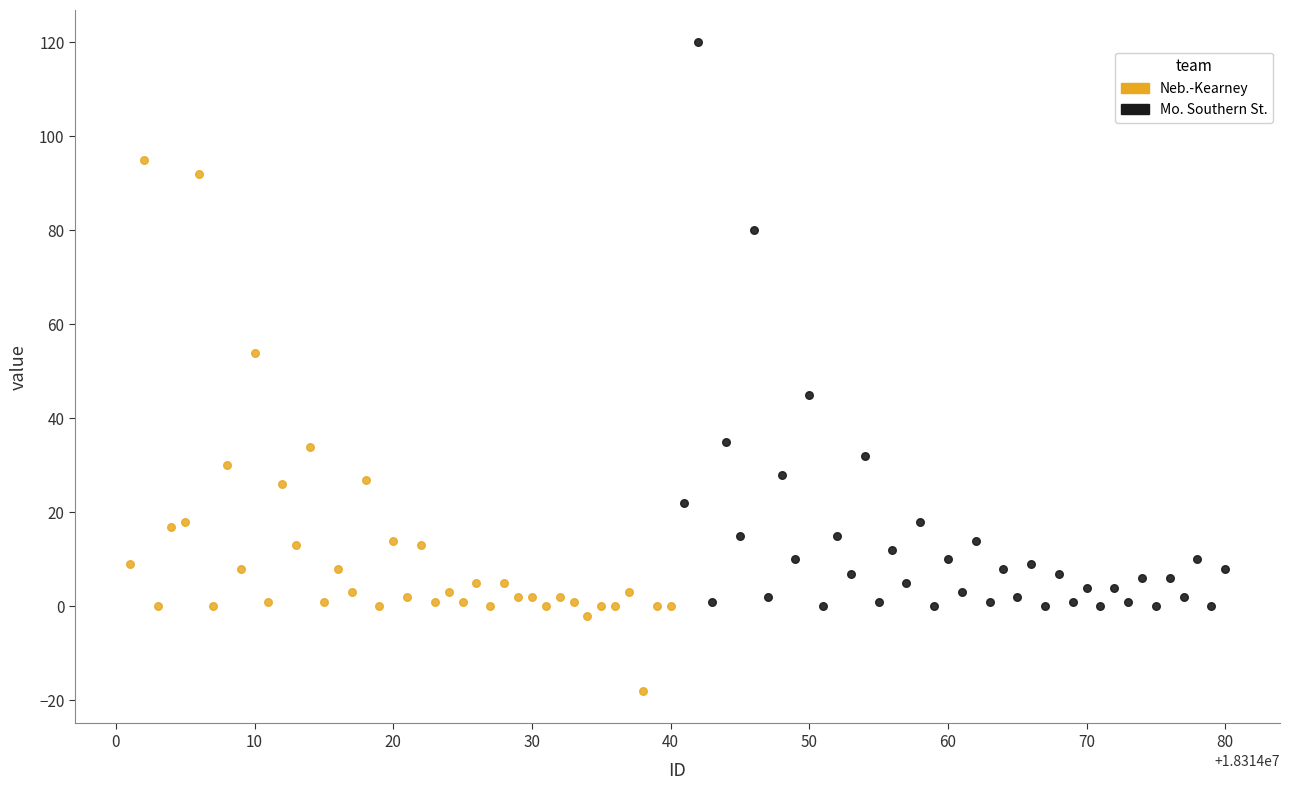

What are all the series names shown in the legend?

Neb.-Kearney, Mo. Southern St.